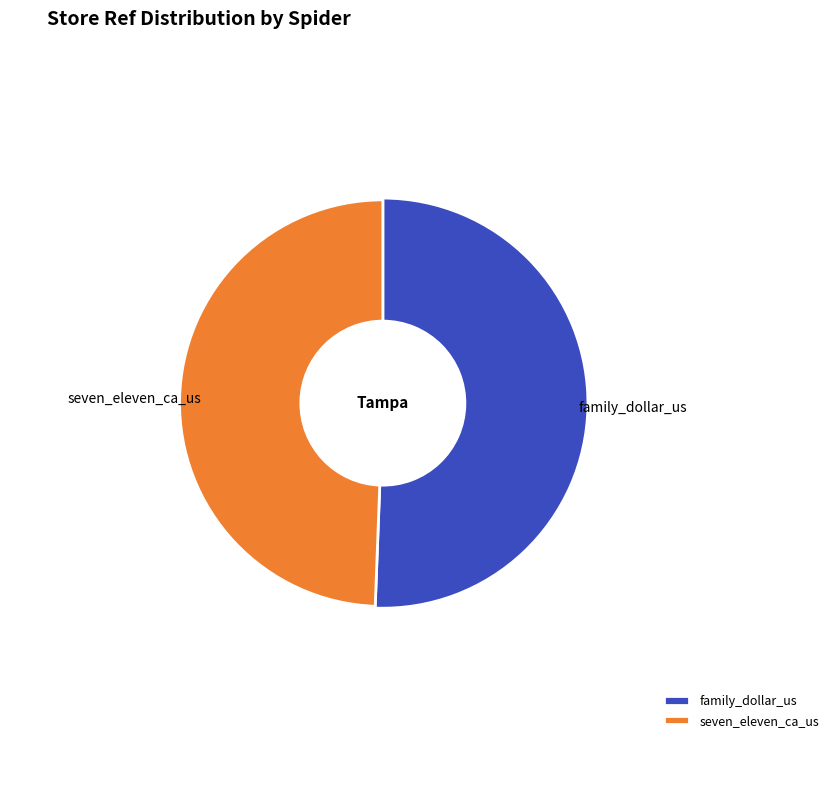

What portion of the pie excludes family_dollar_us?

49.4%